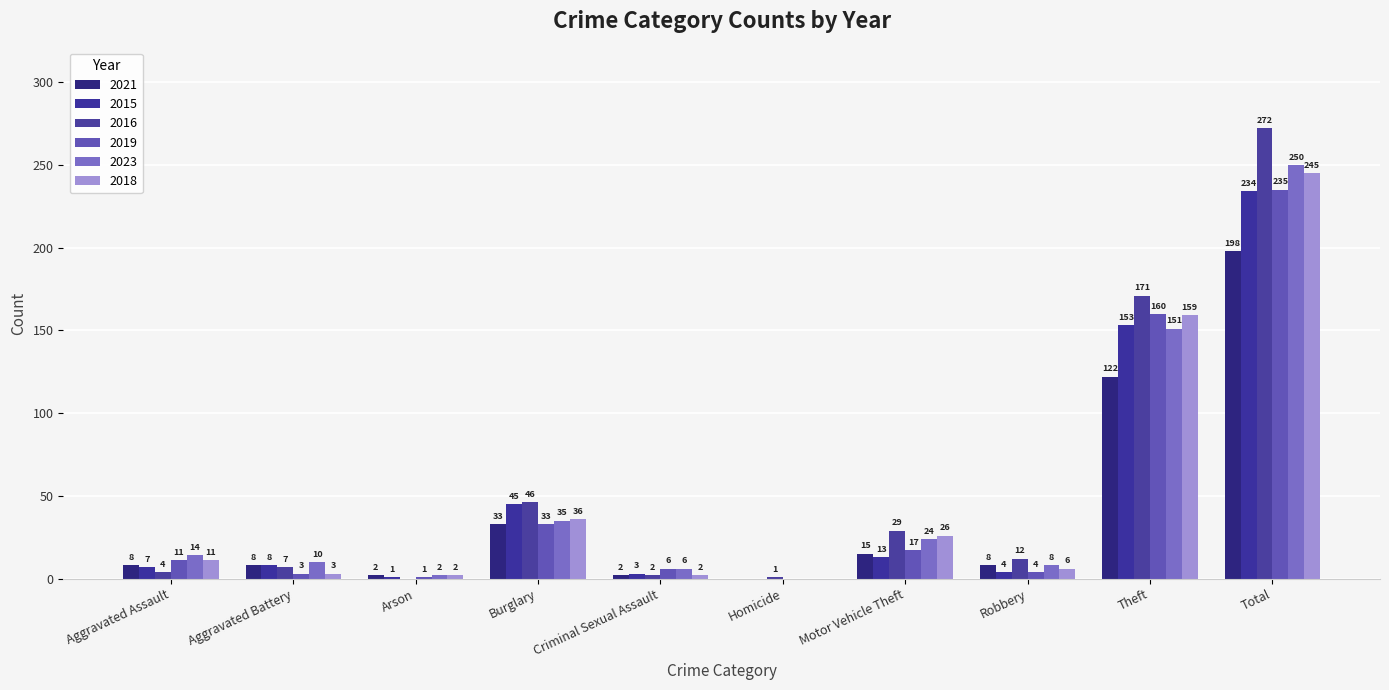

What is the sum of all 2023 values?

500